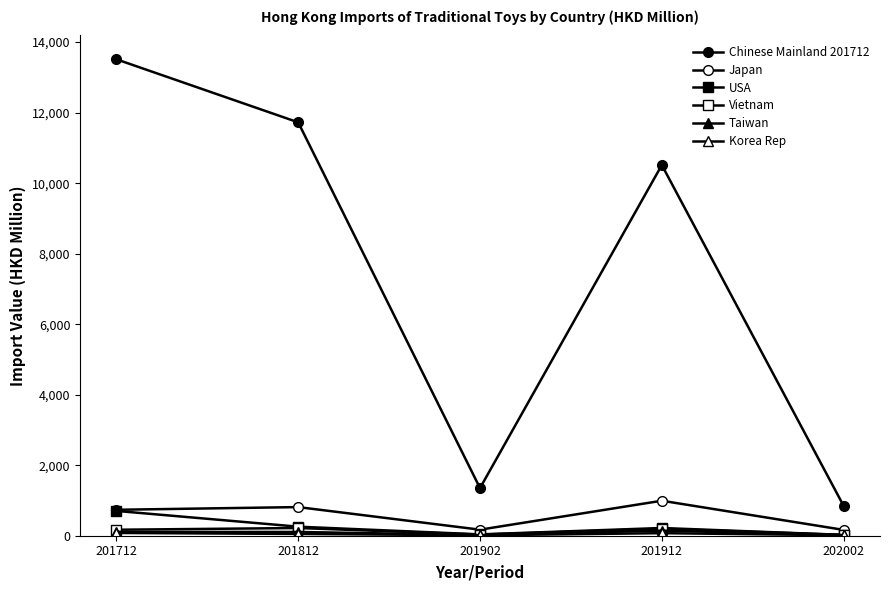

What is the value of the Korea Rep point at the 4th from the left?

72.4